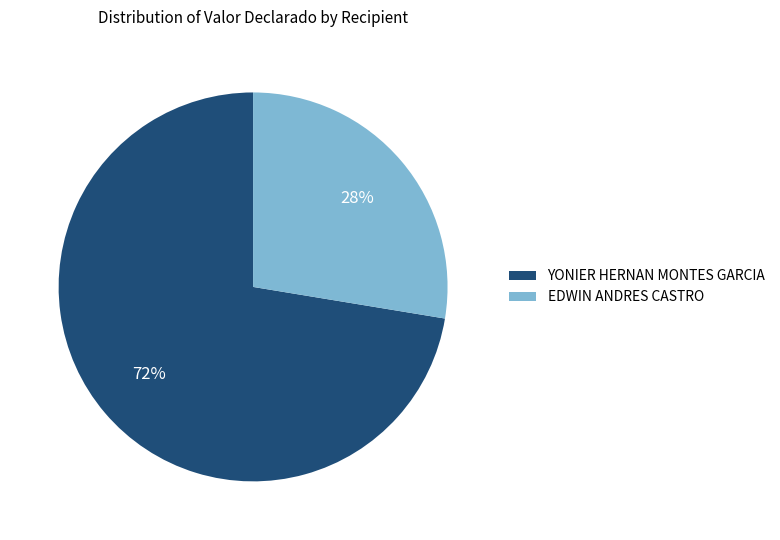

Rank the categories by value from highest to lowest.

YONIER HERNAN MONTES GARCIA, EDWIN ANDRES CASTRO